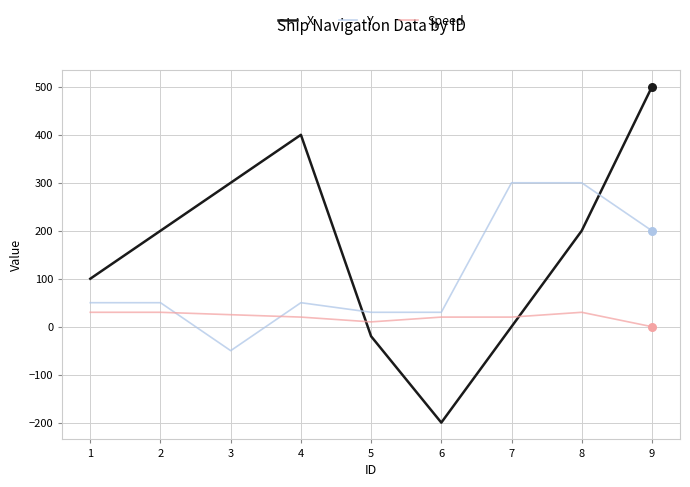

What are all the series names shown in the legend?

X, Y, Speed